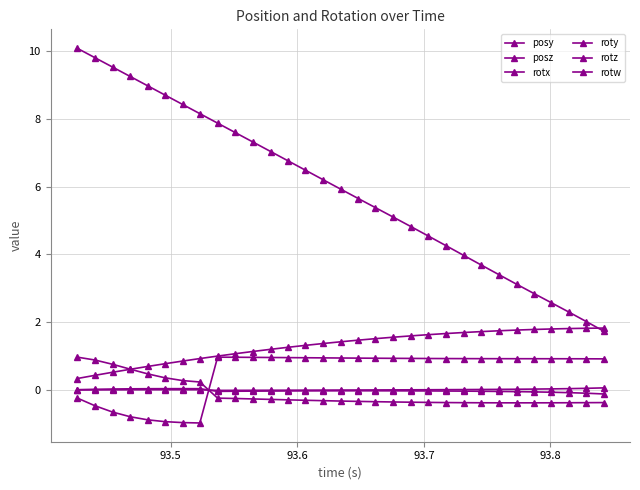

What is the maximum value shown in the chart?

10.1